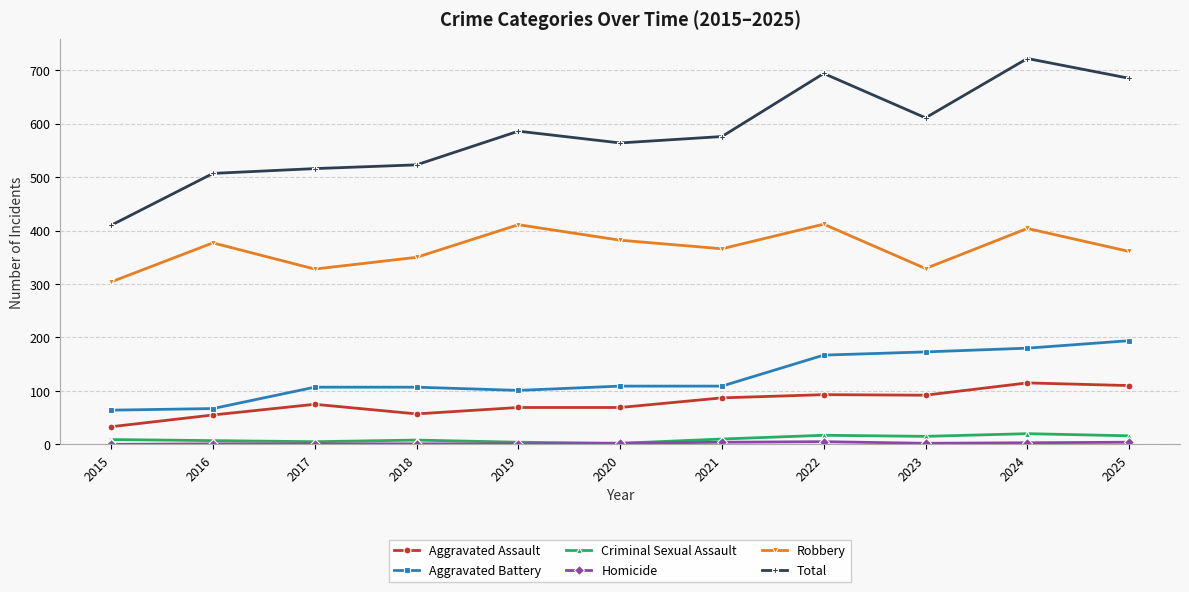

True or false: Total and Criminal Sexual Assault cross at least once.

False